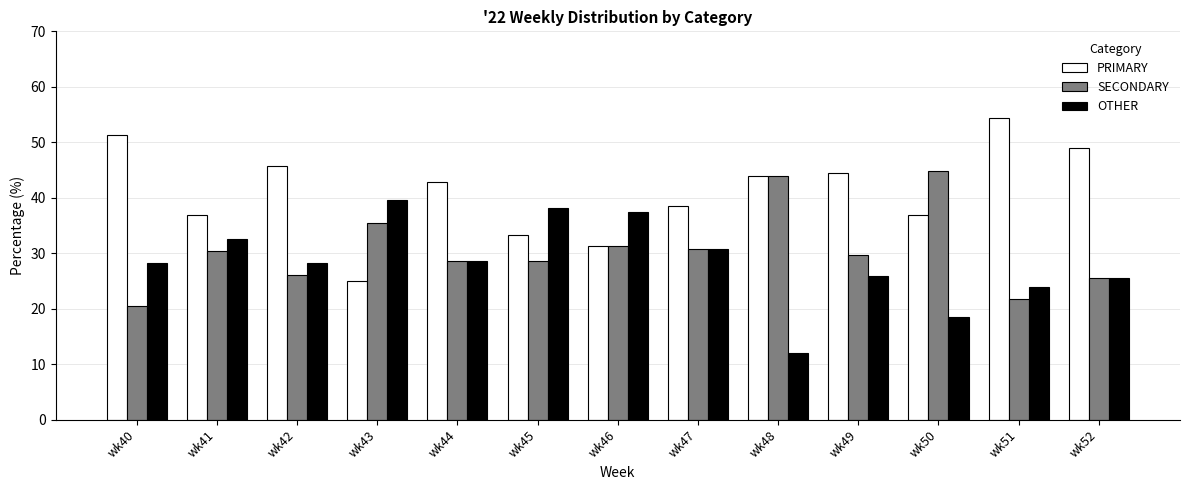

Rank the series at wk41 from highest to lowest value.

PRIMARY, OTHER, SECONDARY